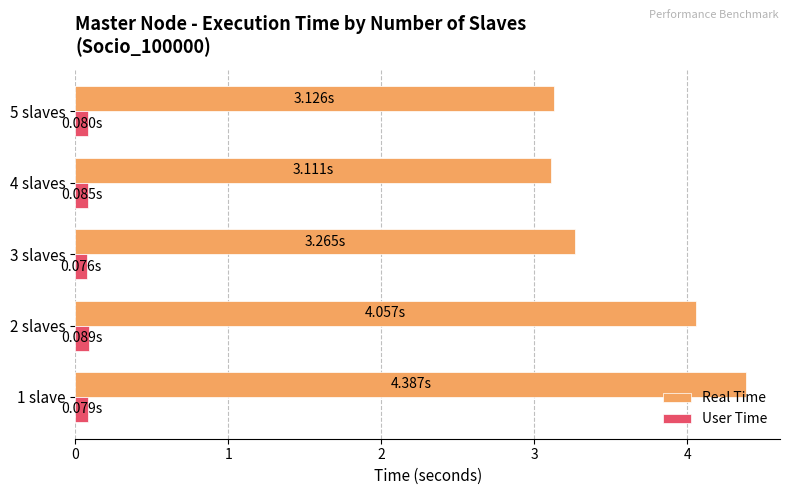

What is the sum of all User Time values?

0.4